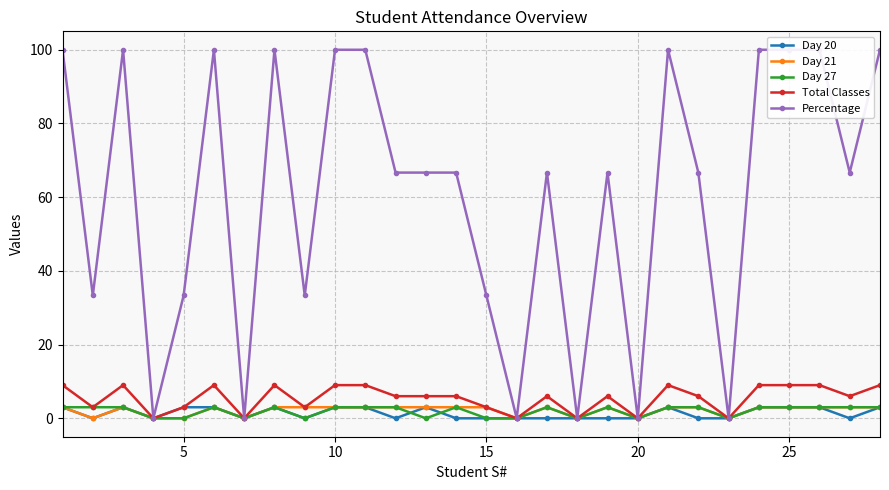

At how many categories does at least one series exceed 58?

18